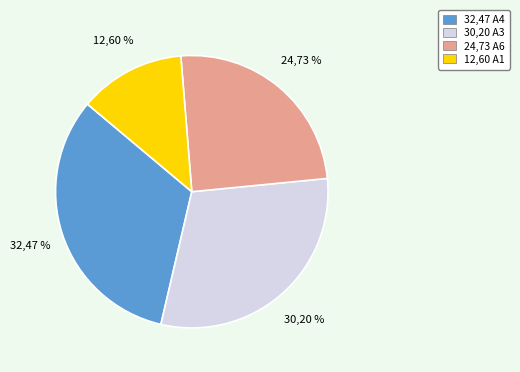

Is there a majority slice in this chart?

No